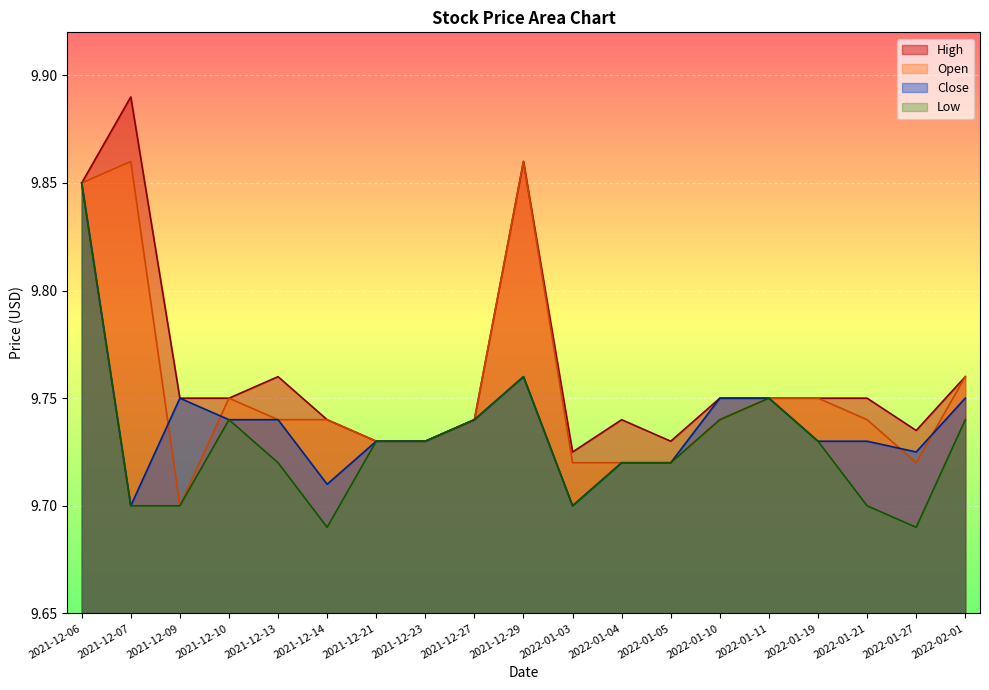

How many lines are shown in the chart?

4